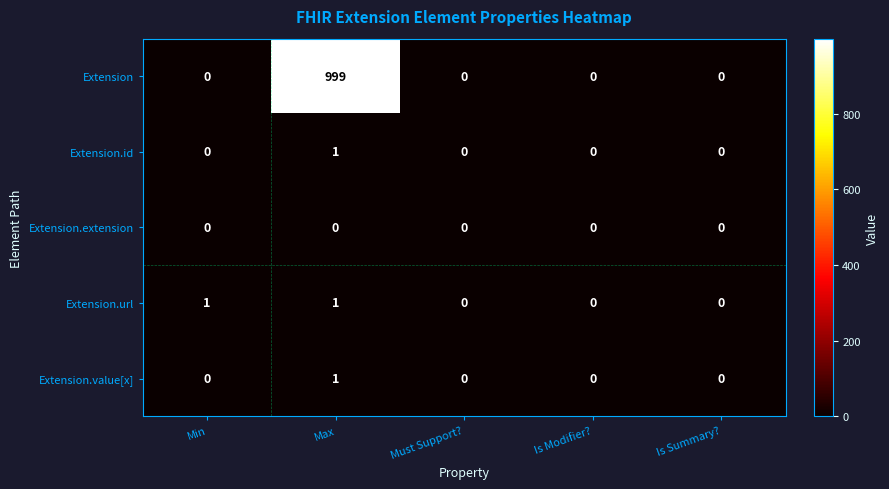

Which series changed the most between Max and Is Summary??

Extension